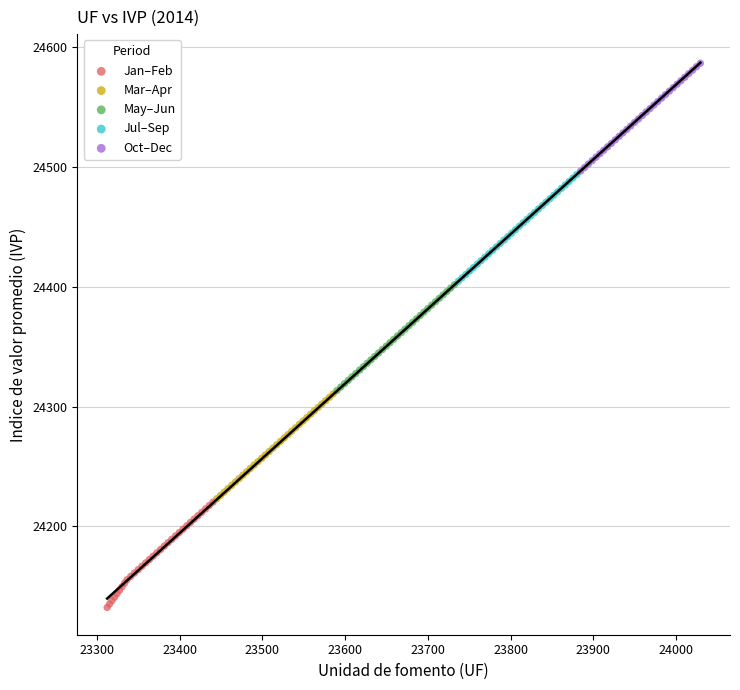

Which series has the widest spread of Y values?

Oct–Dec